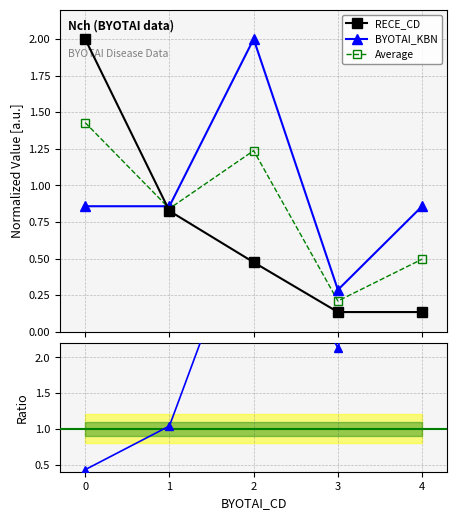

In Average, how many points are lower than both neighbors (excluding endpoints)?

2